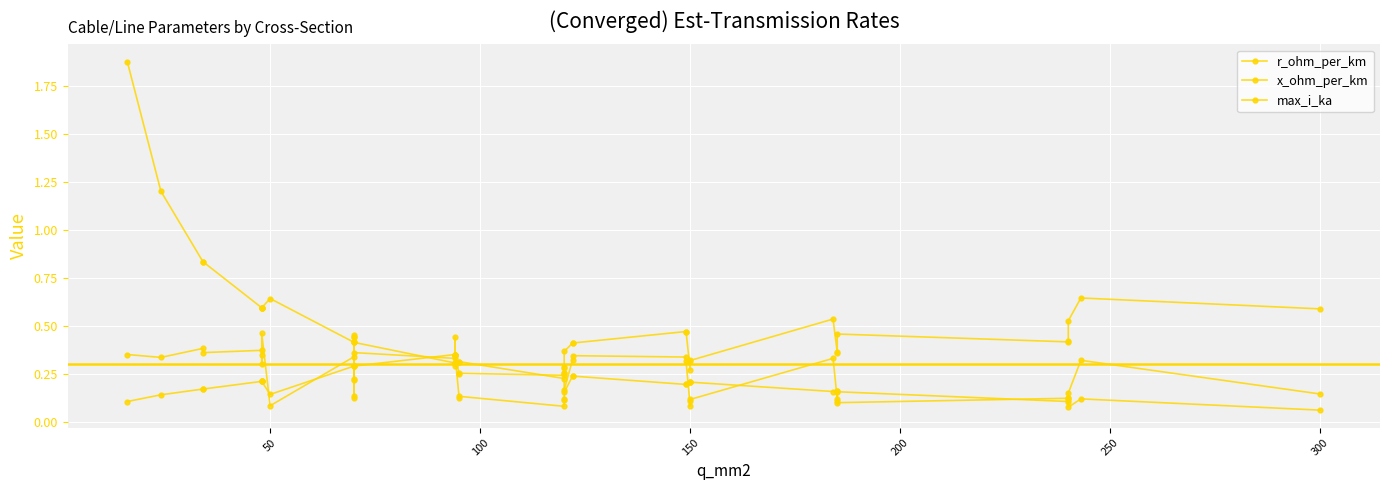

Where do r_ohm_per_km and x_ohm_per_km first cross each other?

11 and 12